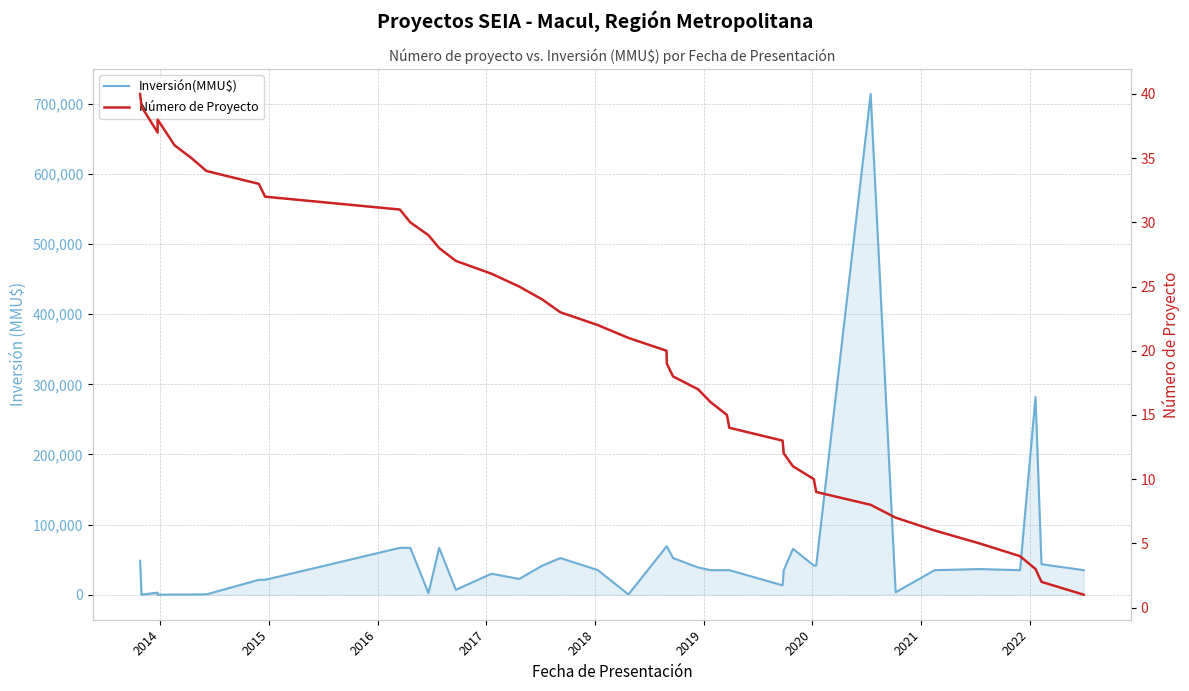

In Número de Proyecto, how many points are lower than both neighbors (excluding endpoints)?

1